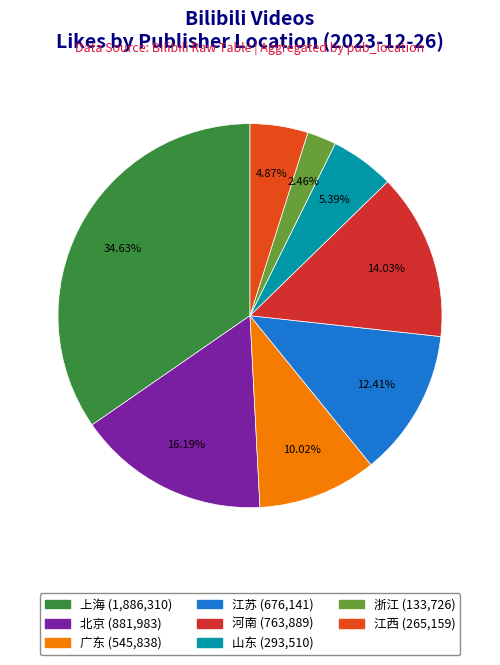

What is the change in value from 河南 to 浙江?

-630163